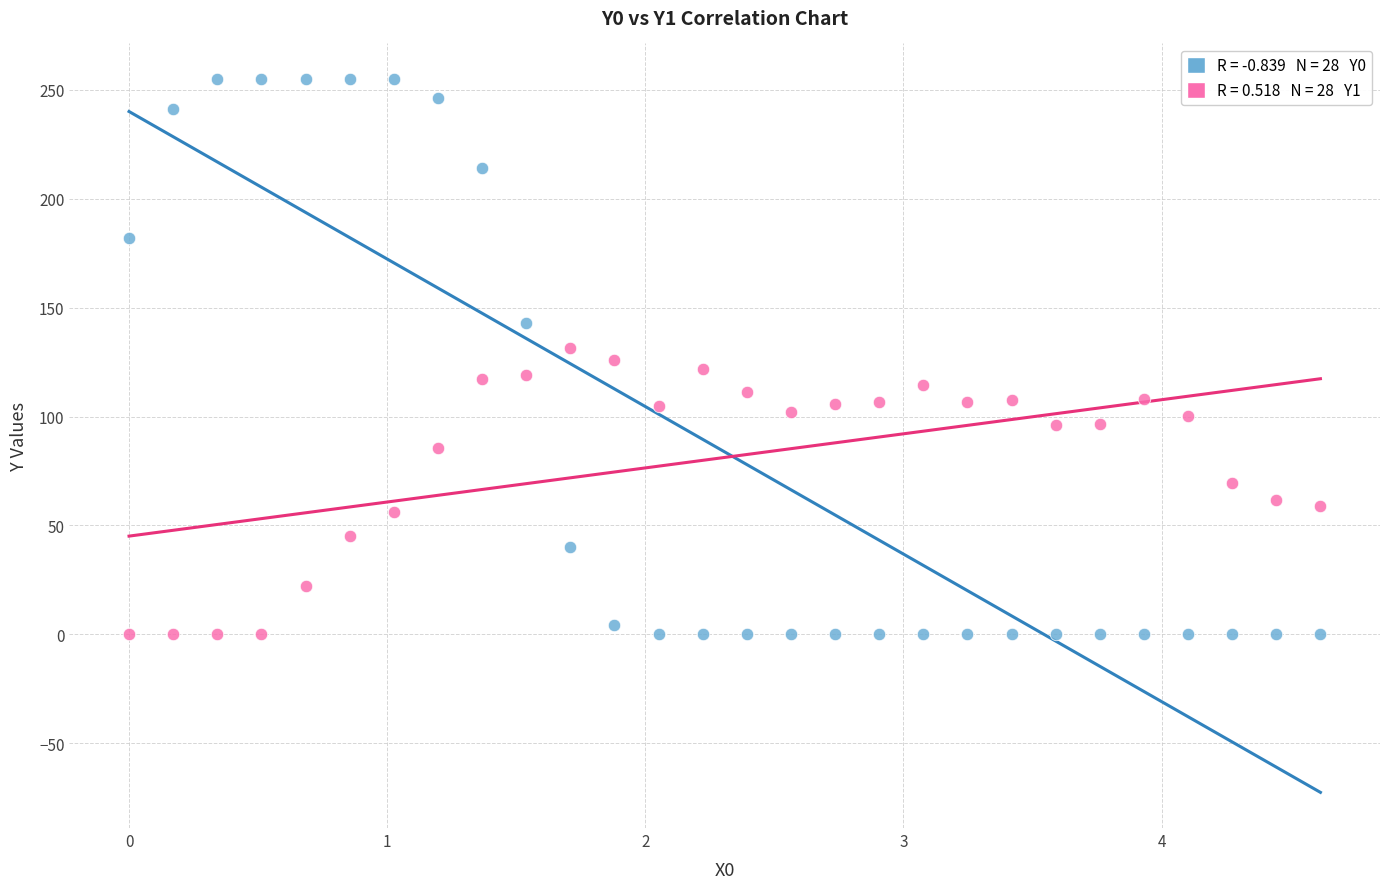

Across all data points, what is the range of X values (max minus min)?

4.6